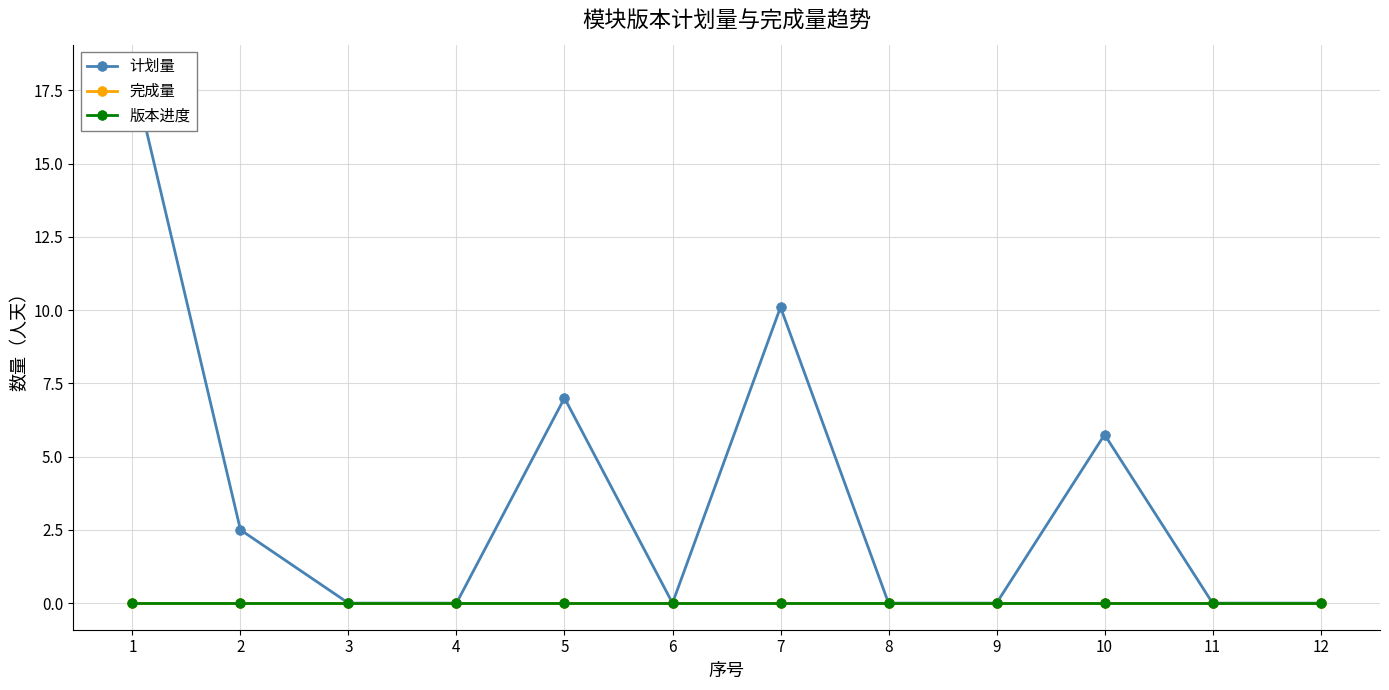

Which has a higher value, 5 or 10?

5